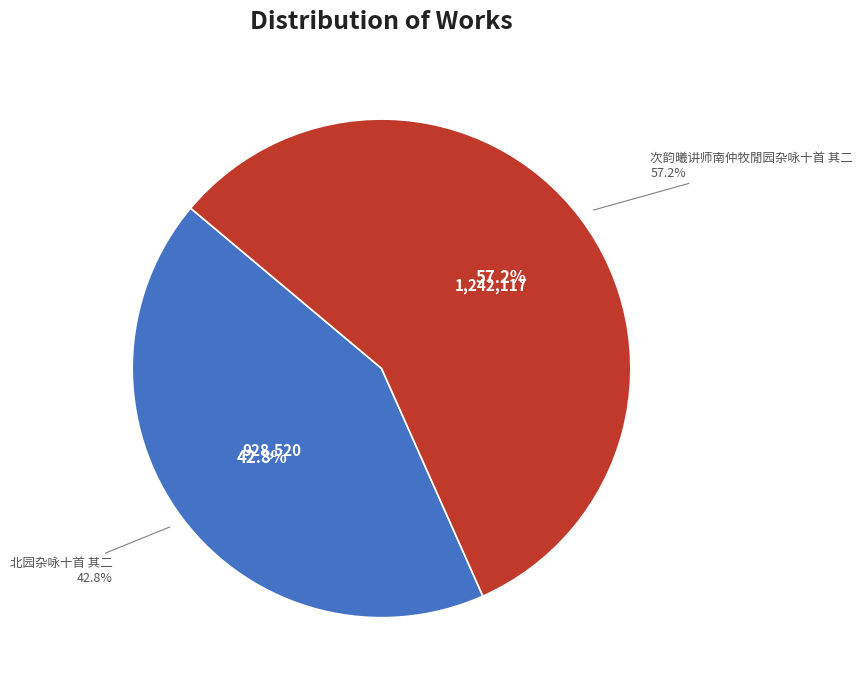

True or false: 次韵曦讲师南仲牧閒园杂咏十首 其二 accounts for 63% of the total.

False